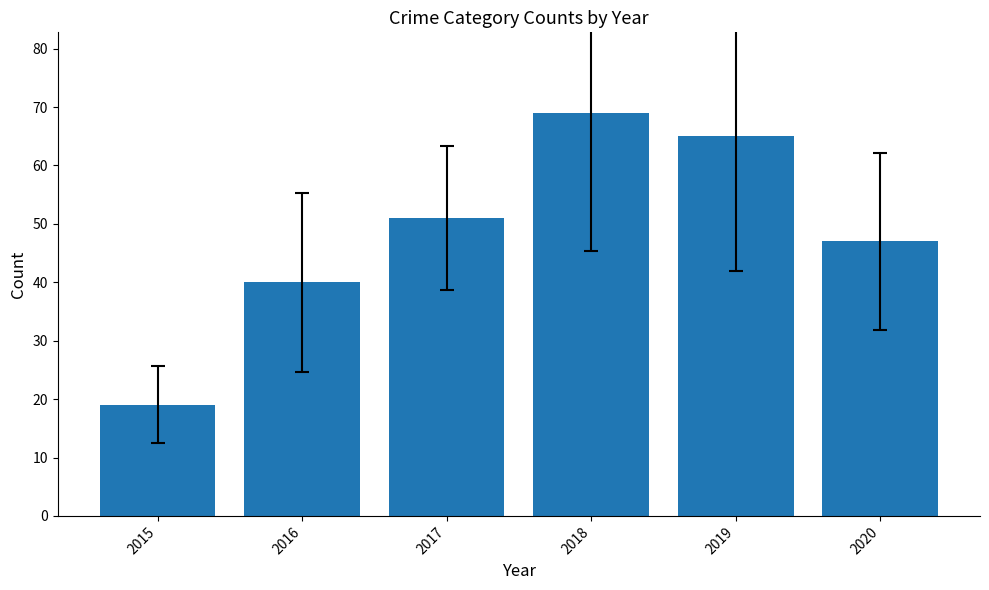

How many data points does each series have?

6